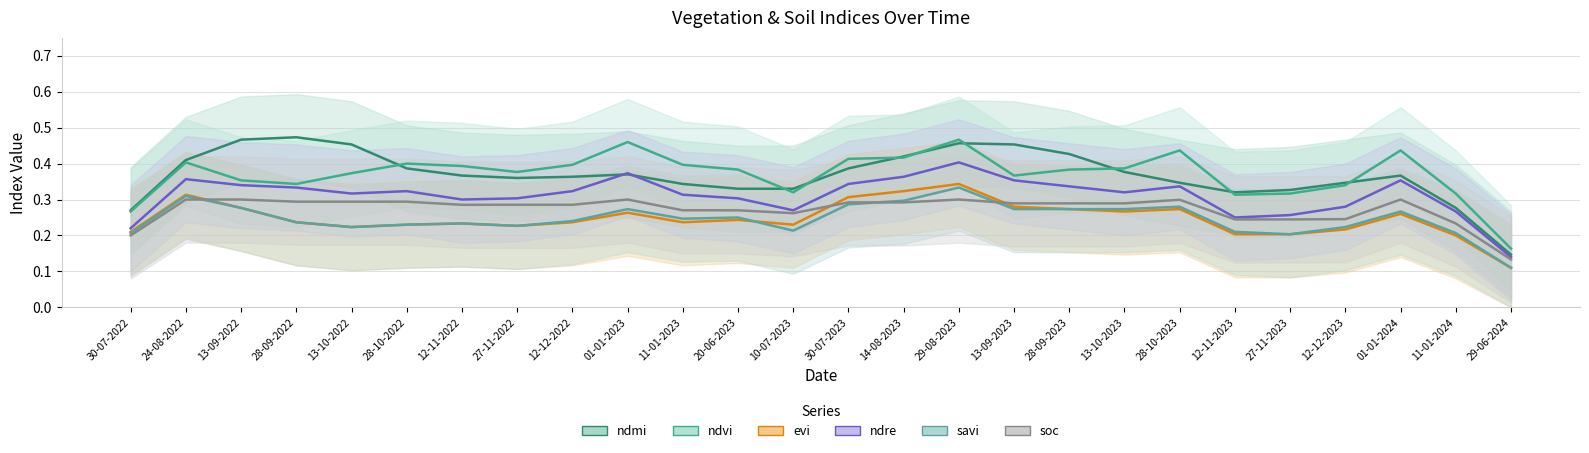

True or false: ndmi and soc intersect in this chart.

False